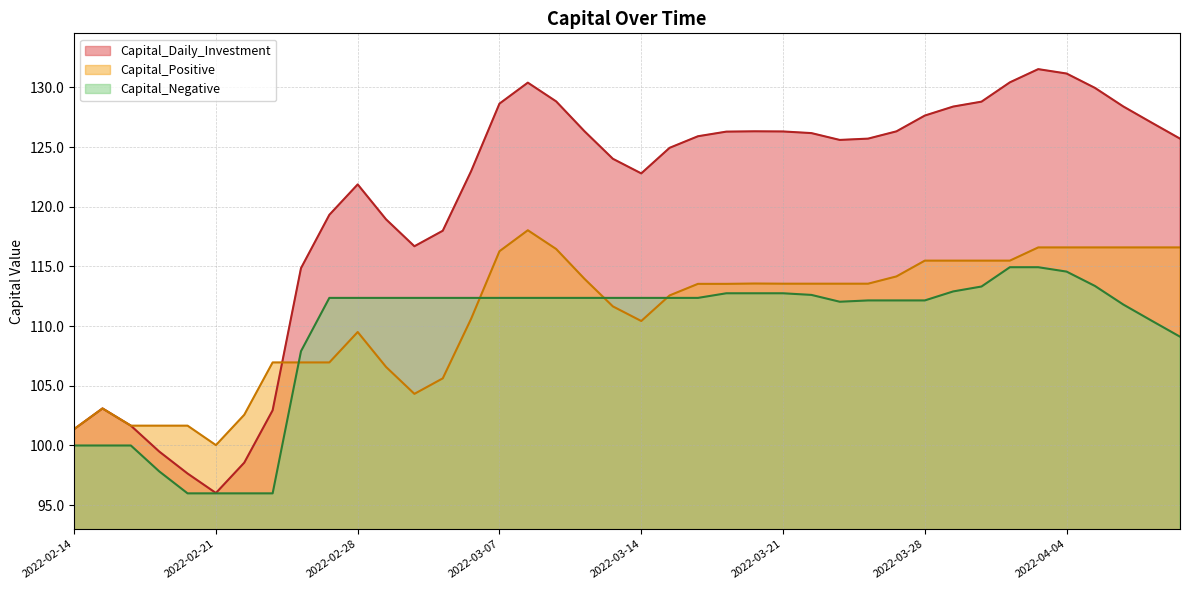

At which category is the sum across all series the highest?

2022-04-01